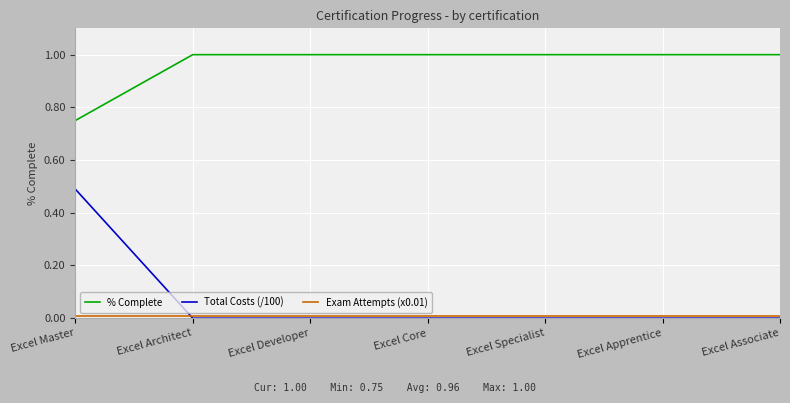

Which series has the largest range (max minus min)?

Total Costs (/100)